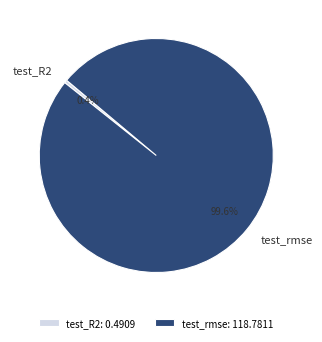

How much of the chart is everything except test_rmse?

0.4%